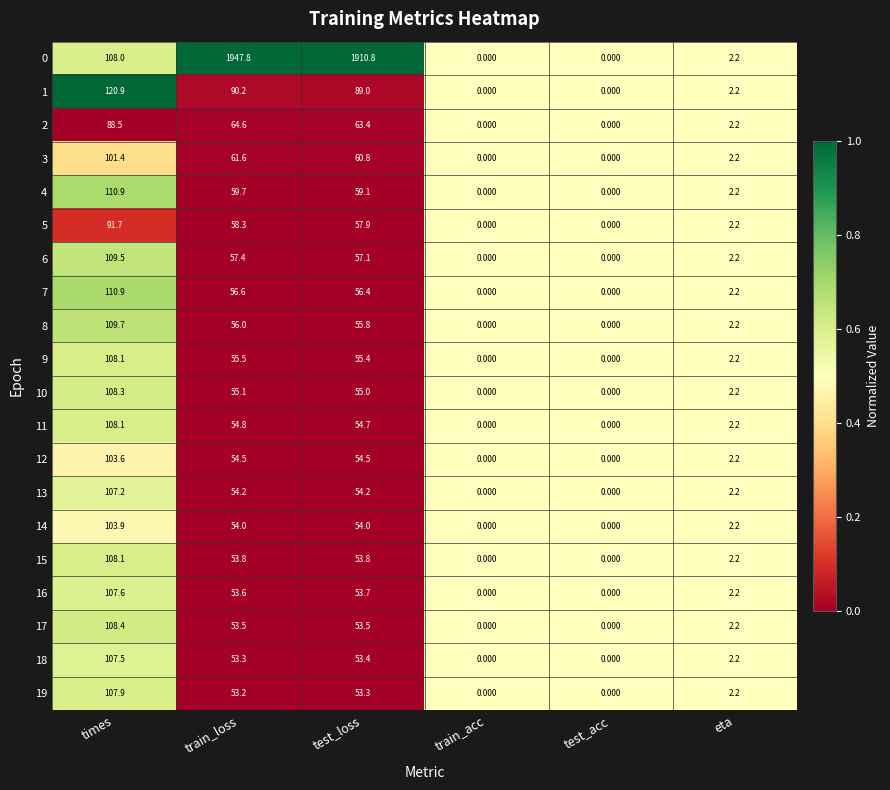

Where does the 7 series first go above 56?

times